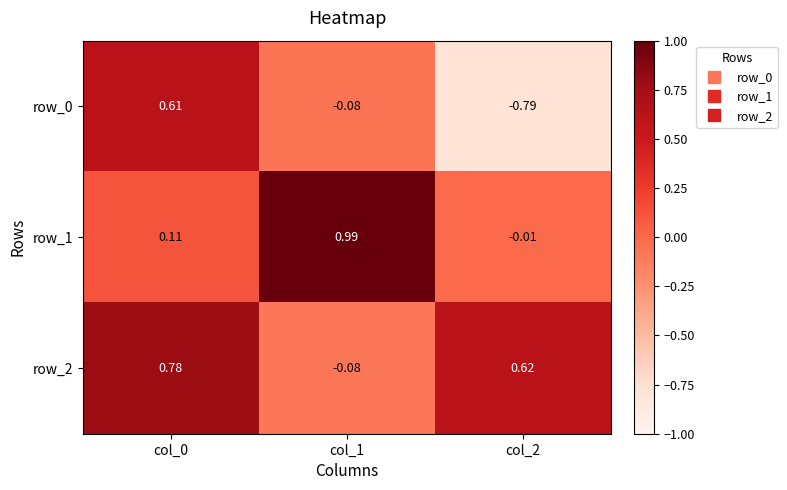

Is the value of row_2 at col_1 greater than the value of row_1 at col_2?

No